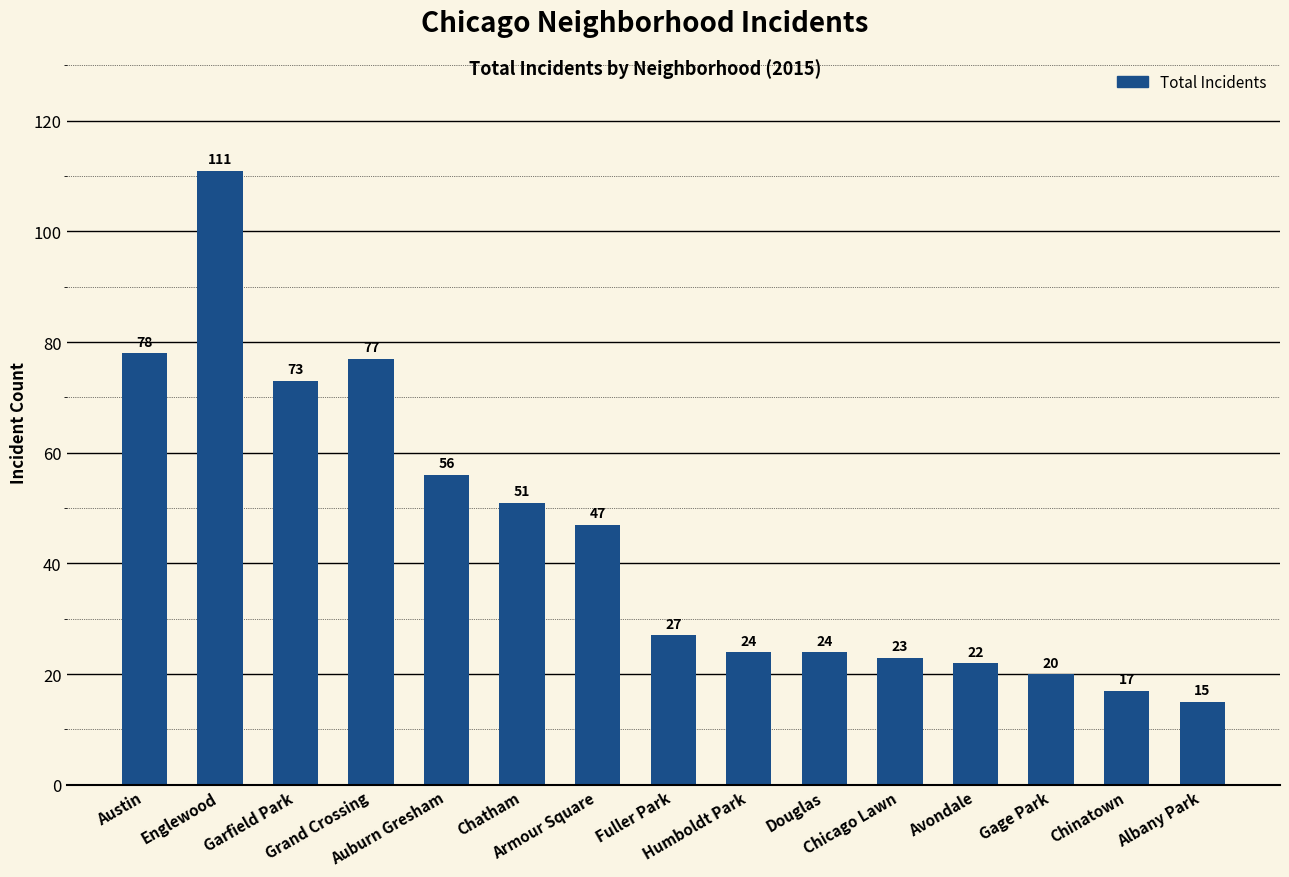

The value at Grand Crossing is 77. True or false?

True